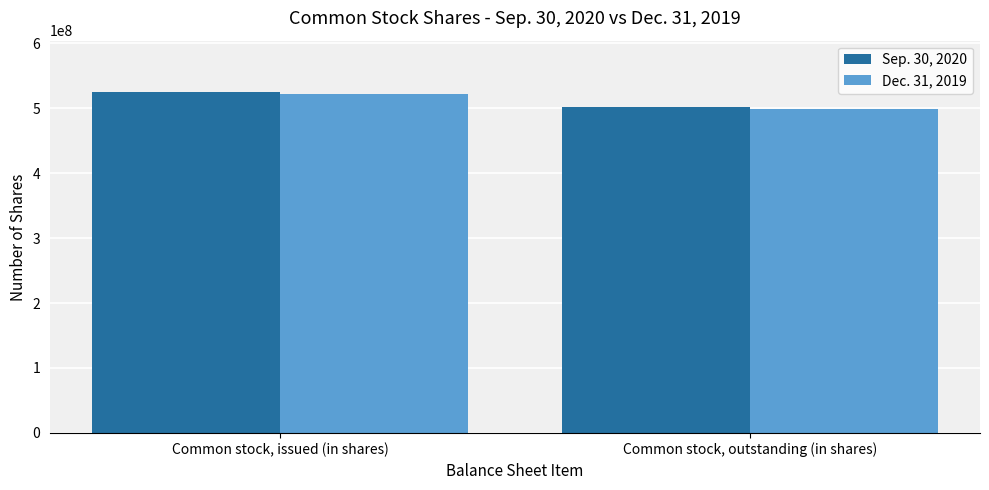

How many categories are shown in the chart?

2